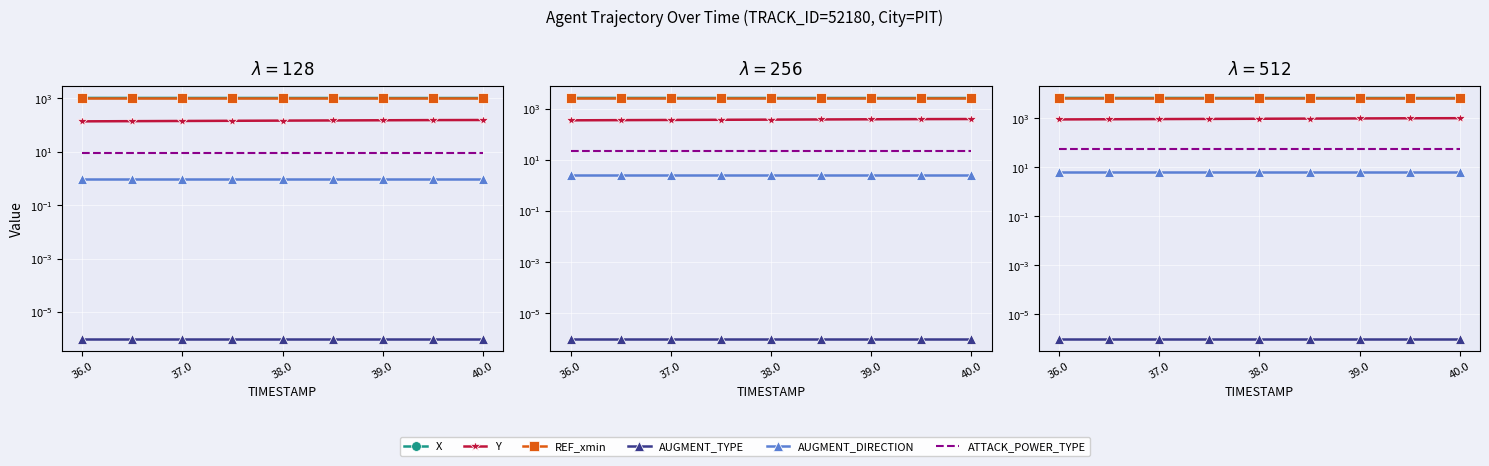

Where does the X series first go above 6671?

36.0